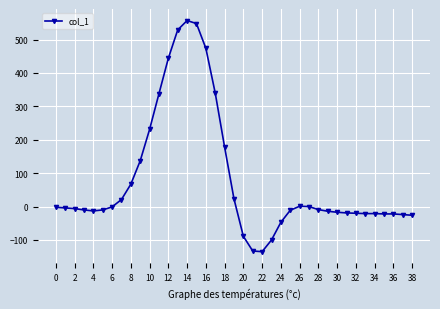

True or false: the data has more than 0 interior local peaks.

True